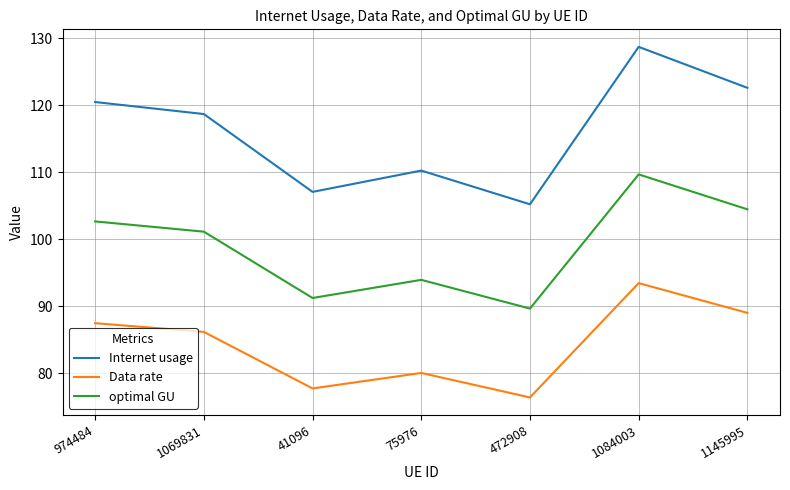

At how many categories does at least one series exceed 118?

4